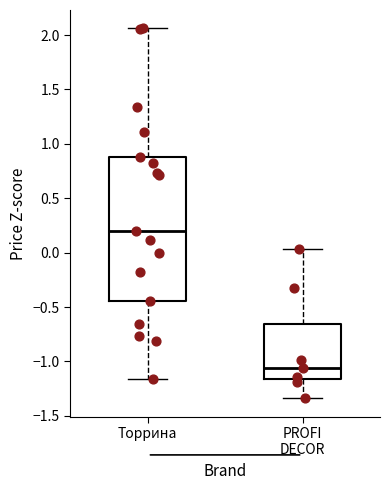

Reading left to right, transcribe this box plot: for each box, give where its median line is, the range the box spans, and where its two whiskers end, as read against the y-axis. The values are not printed on the chart, so give them approximately, as read against the axis.

Торрина: median 0.20, box -0.45 to 0.90, whiskers -1.15 to 2.05
PROFI DECOR: median -1.05, box -1.15 to -0.65, whiskers -1.35 to 0.05